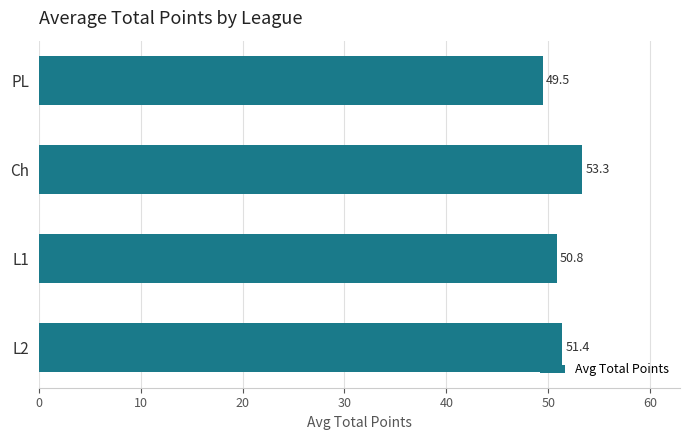

What is the minimum value shown in the chart?

49.5